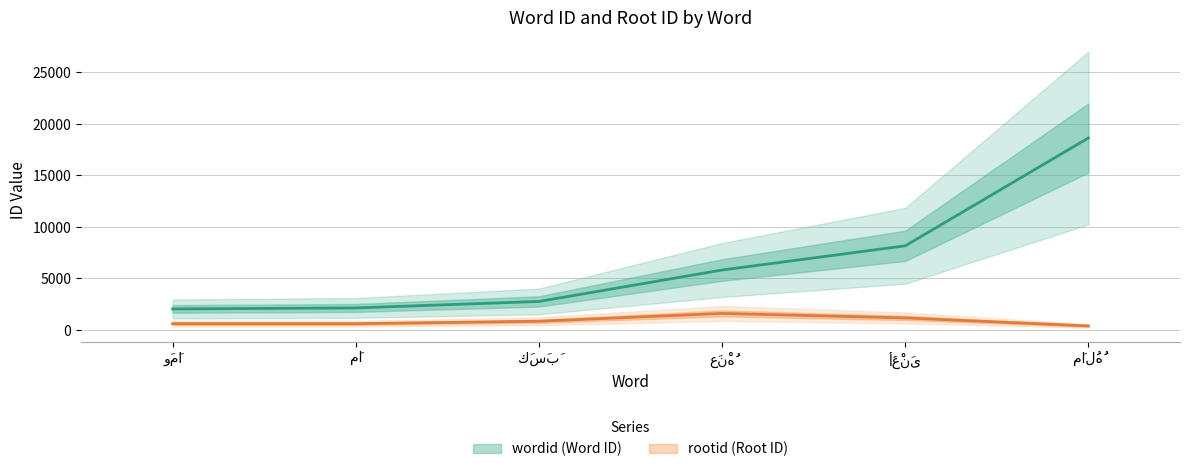

Reading left to right, what are all the values shown in this chart?

wordid: 2045	2143	2772	5821	8170	18632
rootid: 615	615	852	1612	1175	396